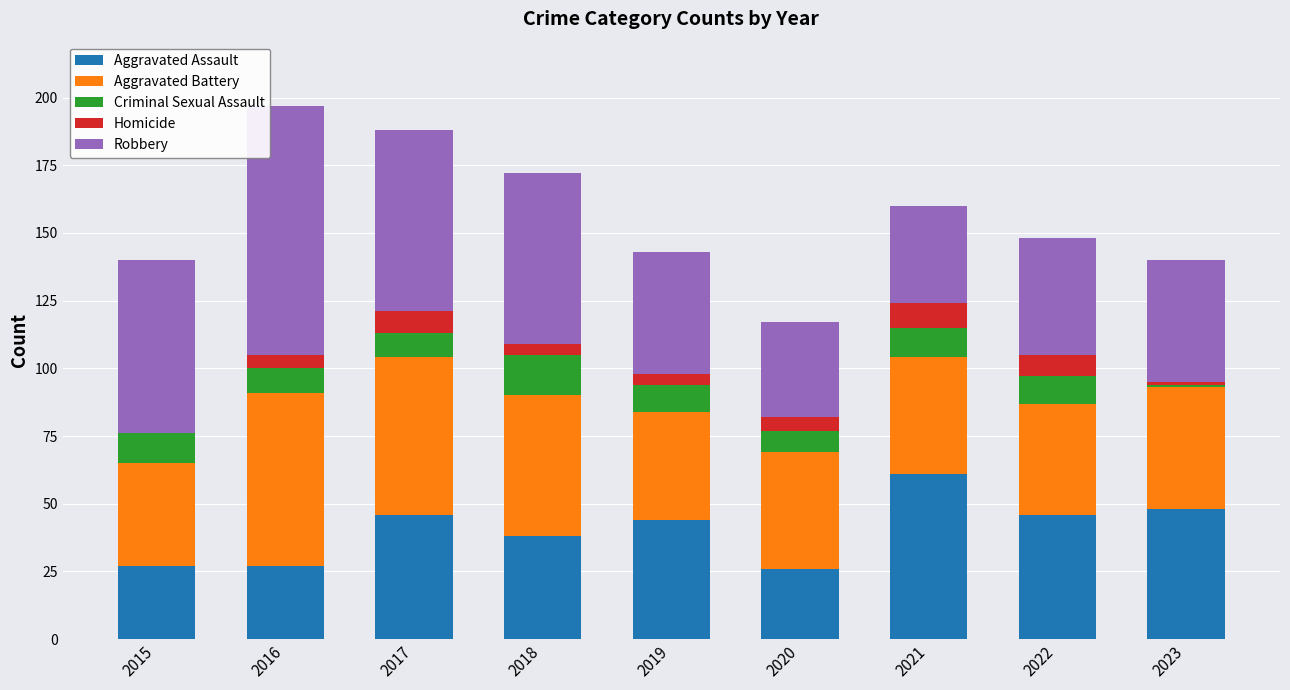

Count the number of data series in this chart.

5